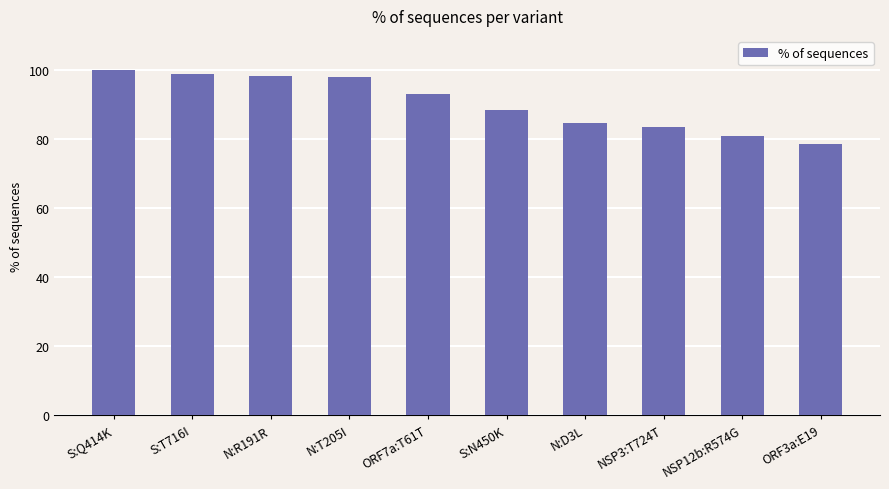

Are the bars grouped side by side (vs. stacked)?

No